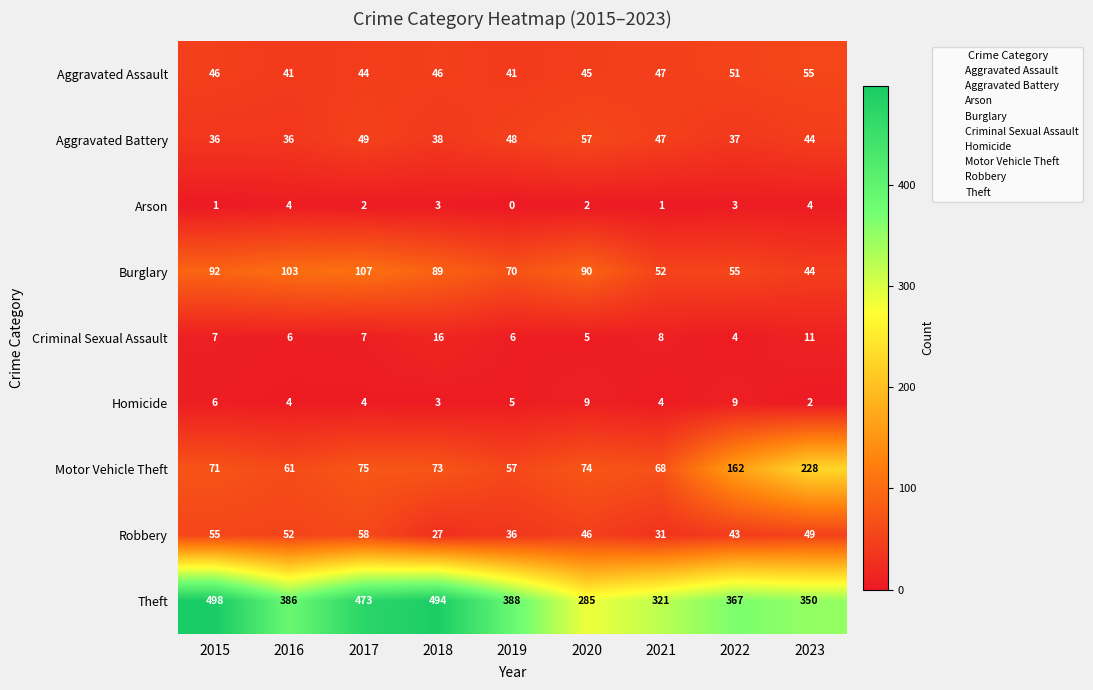

Rank the series by their maximum value, from lowest to highest.

Arson, Homicide, Criminal Sexual Assault, Aggravated Assault, Aggravated Battery, Robbery, Burglary, Motor Vehicle Theft, Theft